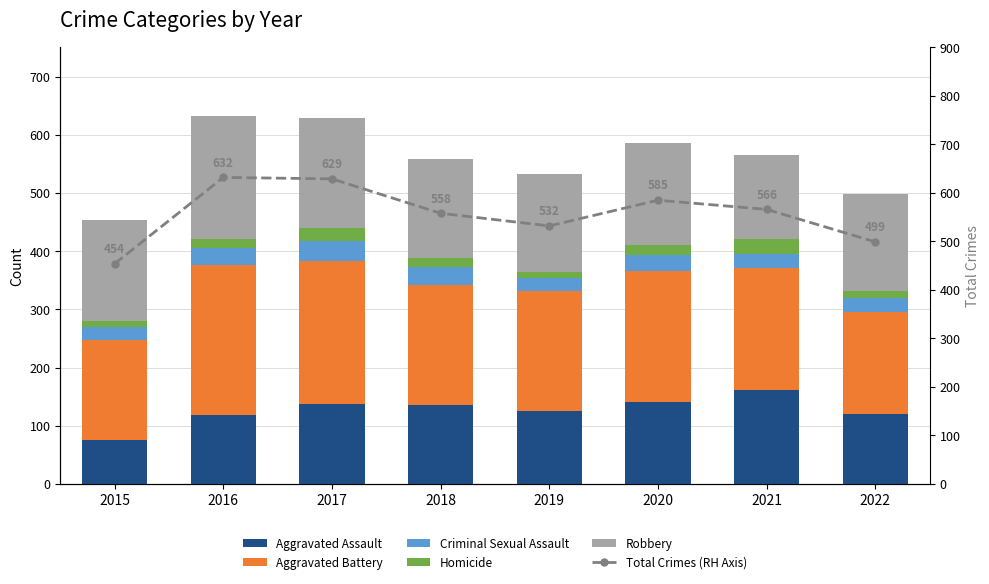

Reading right to left, list all the values displayed in this chart.

Aggravated Assault: 120	161	140	126	136	138	119	76
Aggravated Battery: 175	210	225	205	206	245	258	172
Criminal Sexual Assault: 25	24	29	23	31	34	29	21
Homicide: 12	26	16	10	16	23	15	11
Robbery: 167	145	175	168	169	189	211	174
Total Crimes (RH Axis): 499	566	585	532	558	629	632	454